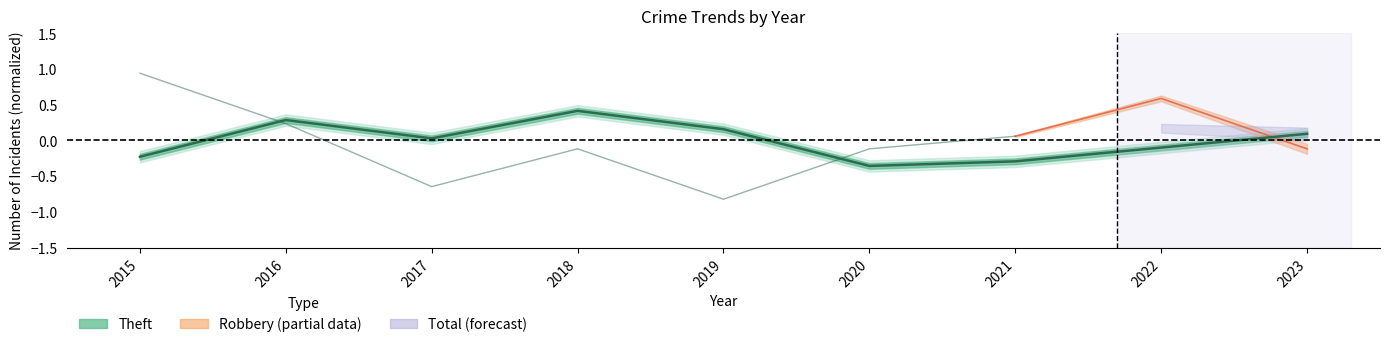

How many data points are less than 0?

4